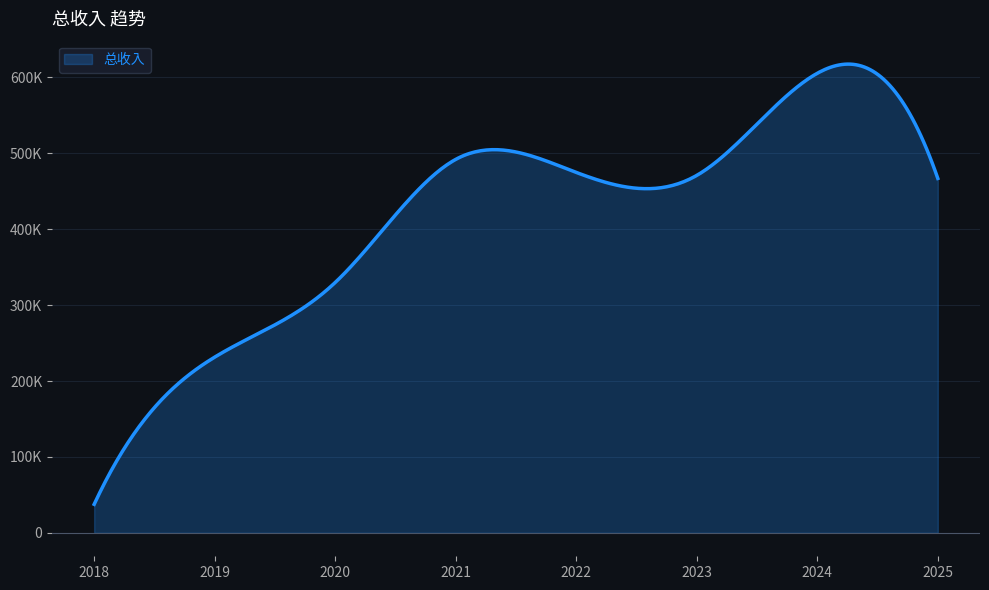

Which label corresponds to the smallest value in the chart?

2018